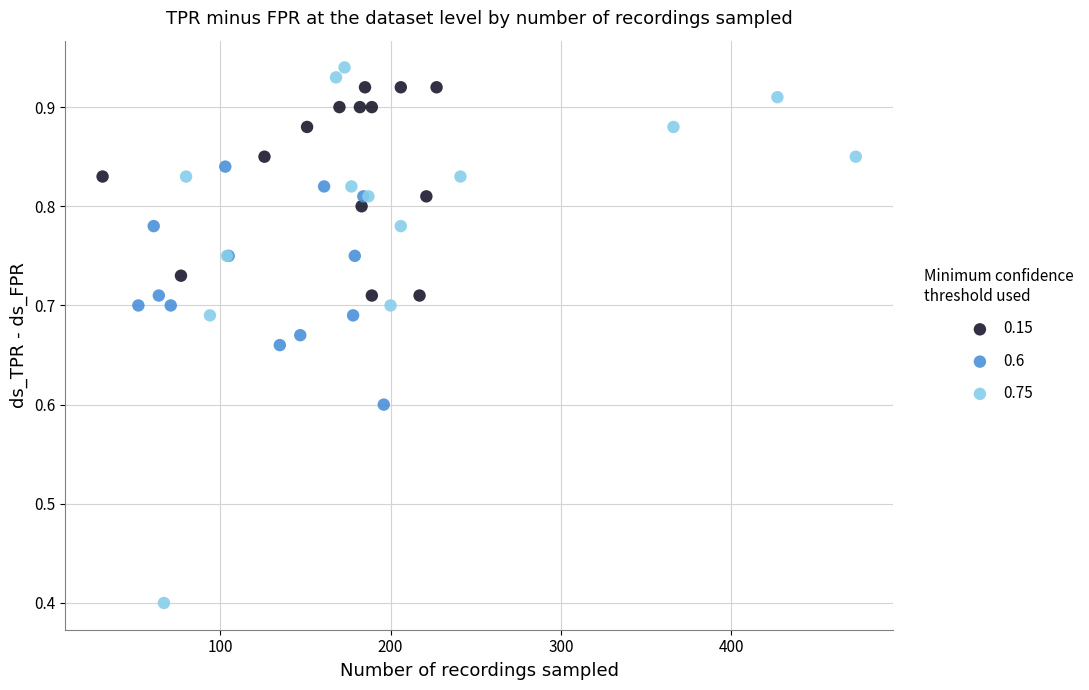

Which series has the widest spread of Y values?

0.75